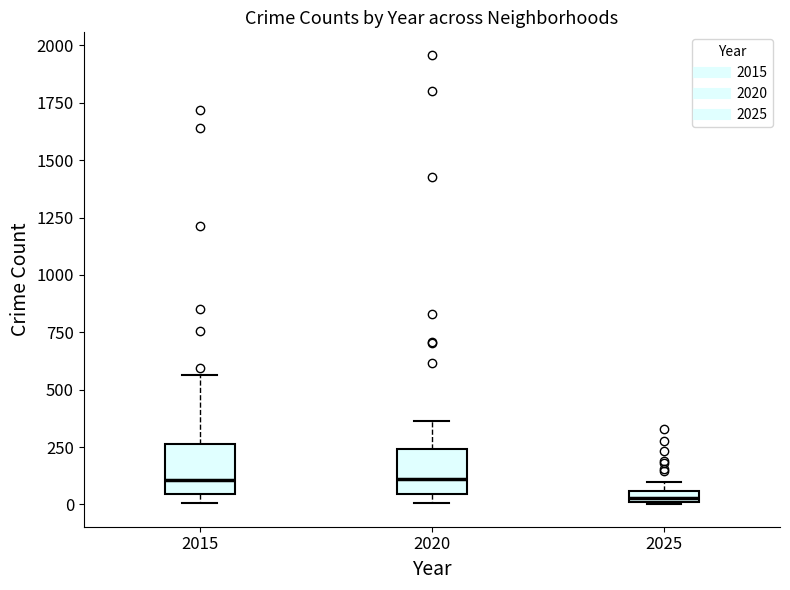

Where is the upper edge of the box at x = 2025 on the y-axis? The values are not printed on the chart, so give them approximately, as read against the axis.

50